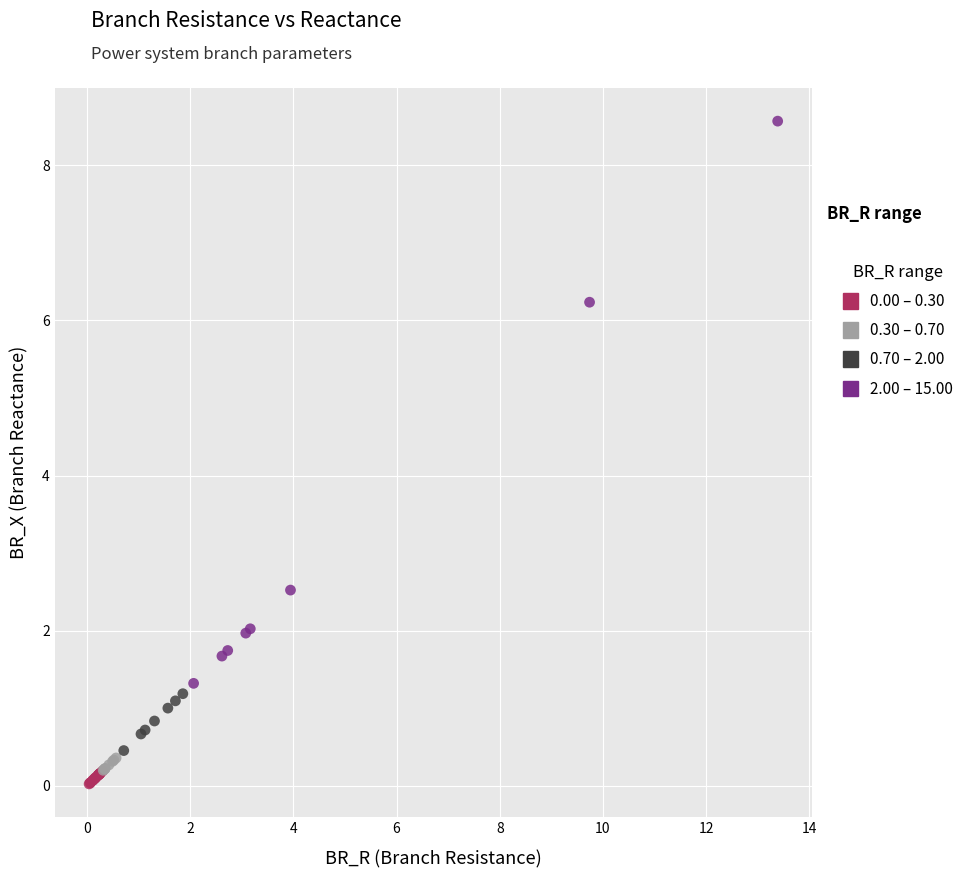

Which series contains the highest Y value?

2.00 – 15.00